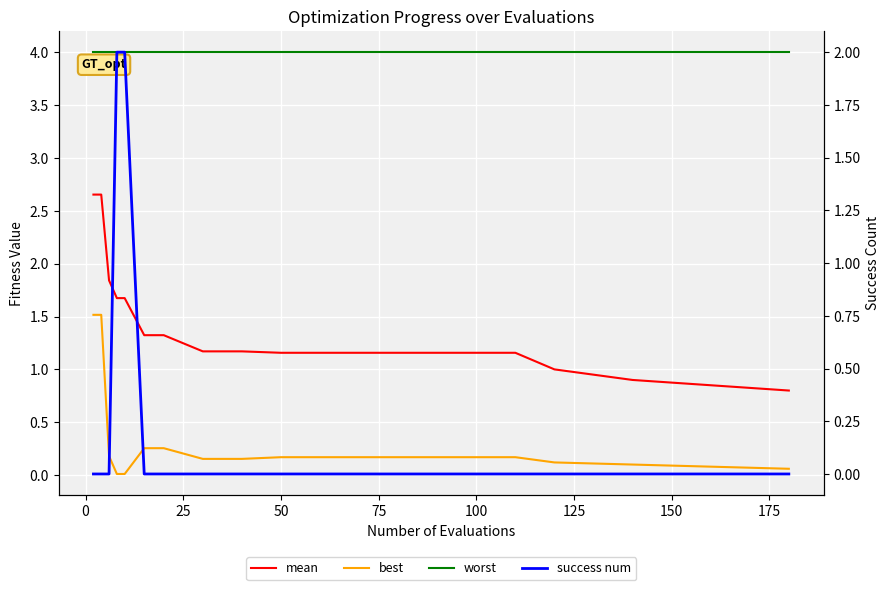

Reading right to left, extract all data points from this chart.

mean: 0.8	0.8	0.9	1.0	1.2	1.2	1.2	1.2	1.2	1.2	1.2	1.2	1.2	1.3	1.3	1.7	1.7	1.8	2.7	2.7
best: 0.1	0.1	0.1	0.1	0.2	0.2	0.2	0.2	0.2	0.2	0.2	0.2	0.2	0.3	0.3	0.0	0.0	0.2	1.5	1.5
worst: 4.0	4.0	4.0	4.0	4.0	4.0	4.0	4.0	4.0	4.0	4.0	4.0	4.0	4.0	4.0	4.0	4.0	4.0	4.0	4.0
success num: 0.0	0.0	0.0	0.0	0.0	0.0	0.0	0.0	0.0	0.0	0.0	0.0	0.0	0.0	0.0	2.0	2.0	0.0	0.0	0.0